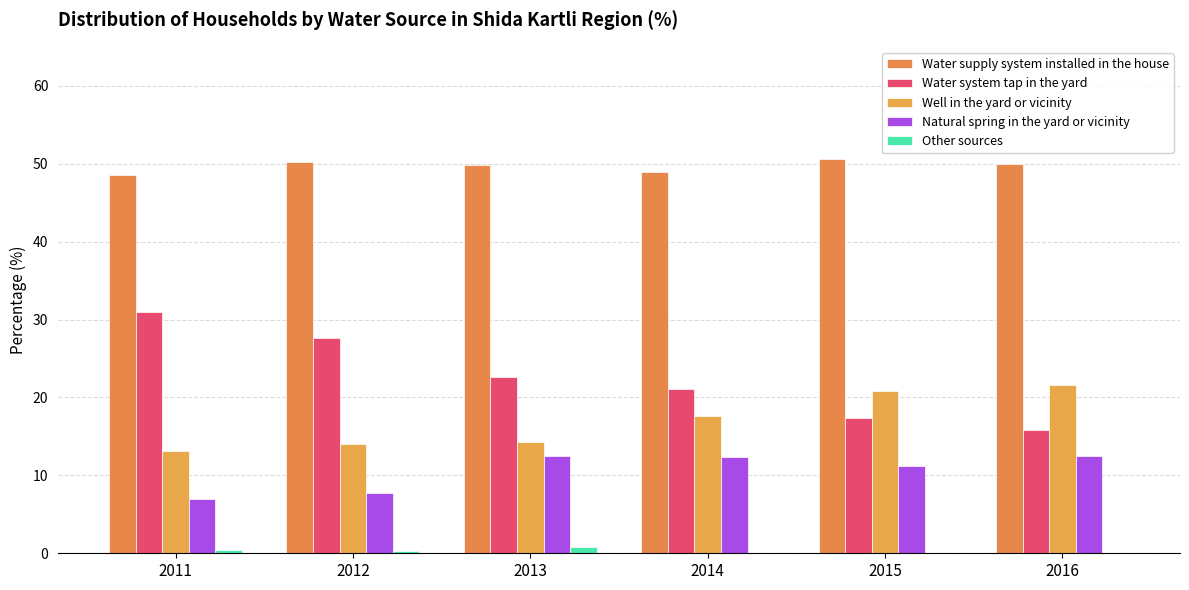

Reading left to right, extract all data points from this chart.

Water supply system installed in the house: 48.6	50.3	49.8	49.0	50.6	50.0
Water system tap in the yard: 30.9	27.6	22.7	21.0	17.3	15.8
Well in the yard or vicinity: 13.1	14.0	14.3	17.7	20.9	21.6
Natural spring in the yard or vicinity: 6.9	7.7	12.5	12.3	11.2	12.5
Other sources: 0.5	0.4	0.9	0.0	0.0	0.0